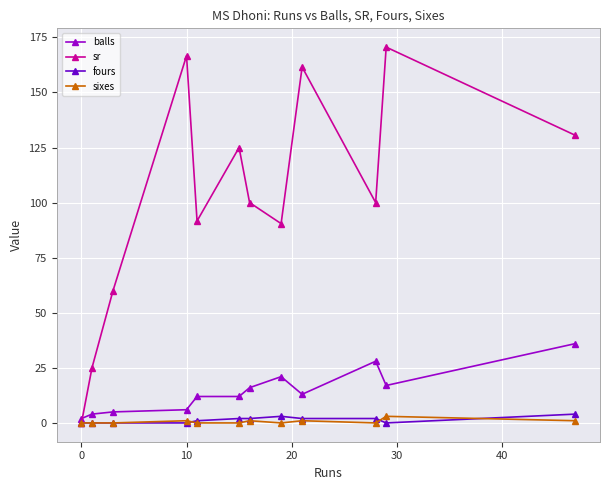

Does the chart have visible grid lines?

Yes